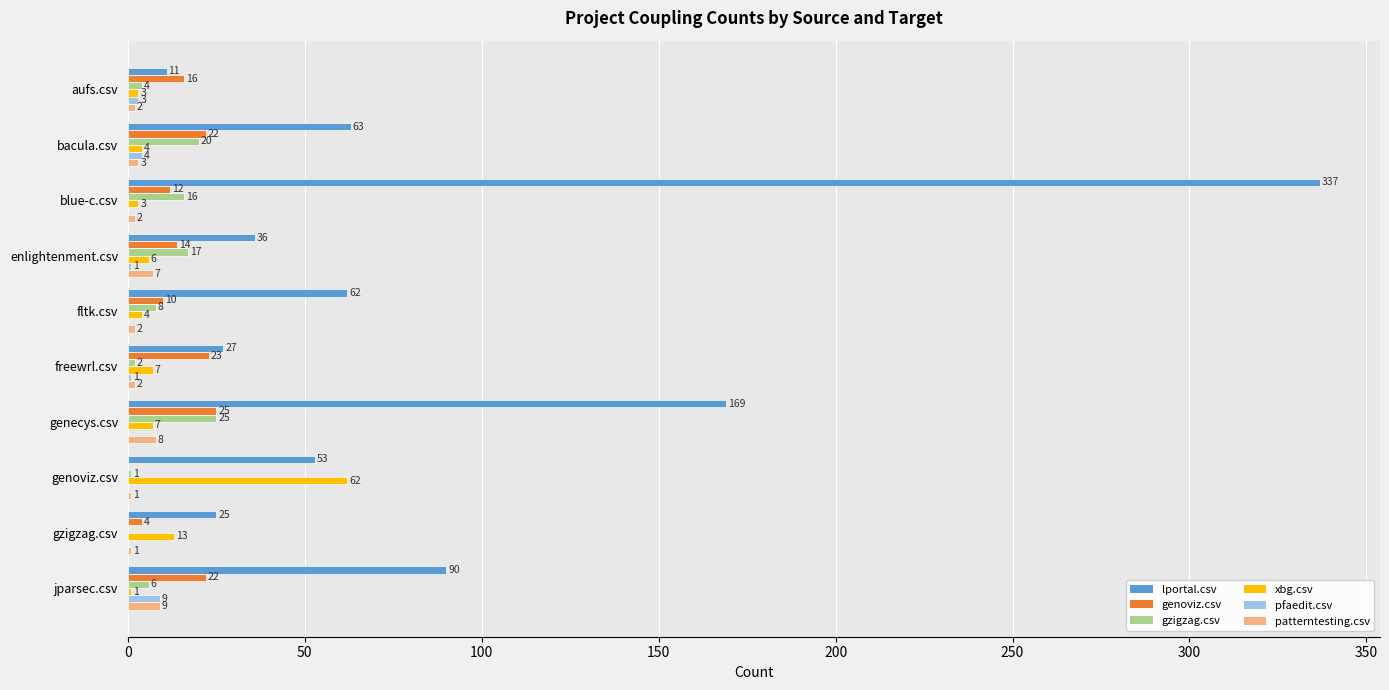

What is the approximate value of gzigzag.csv at enlightenment.csv?

17